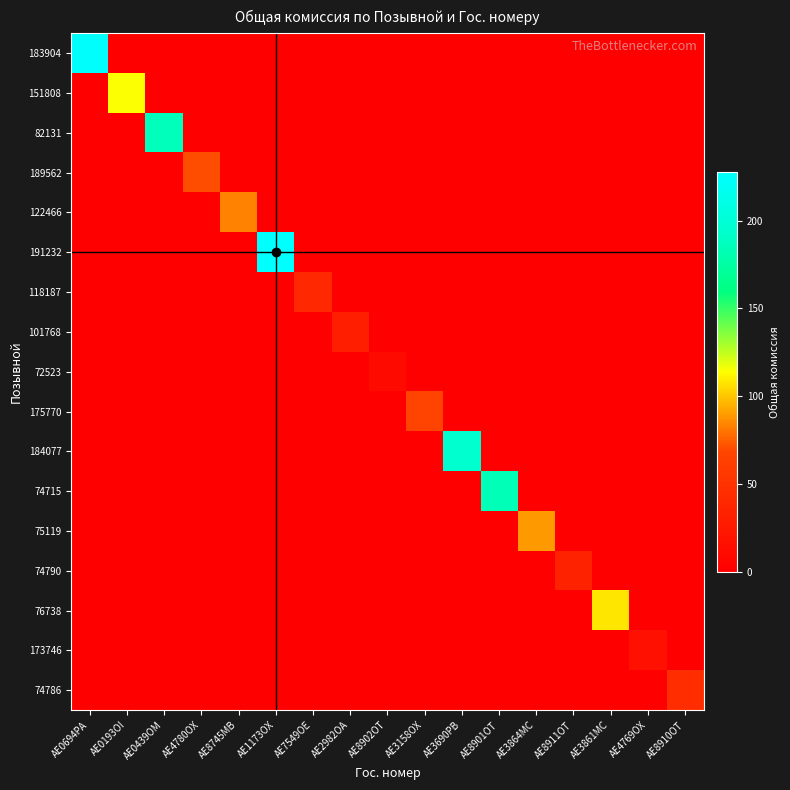

Between AE4769OX and AE3864MC, which is larger?

AE4769OX